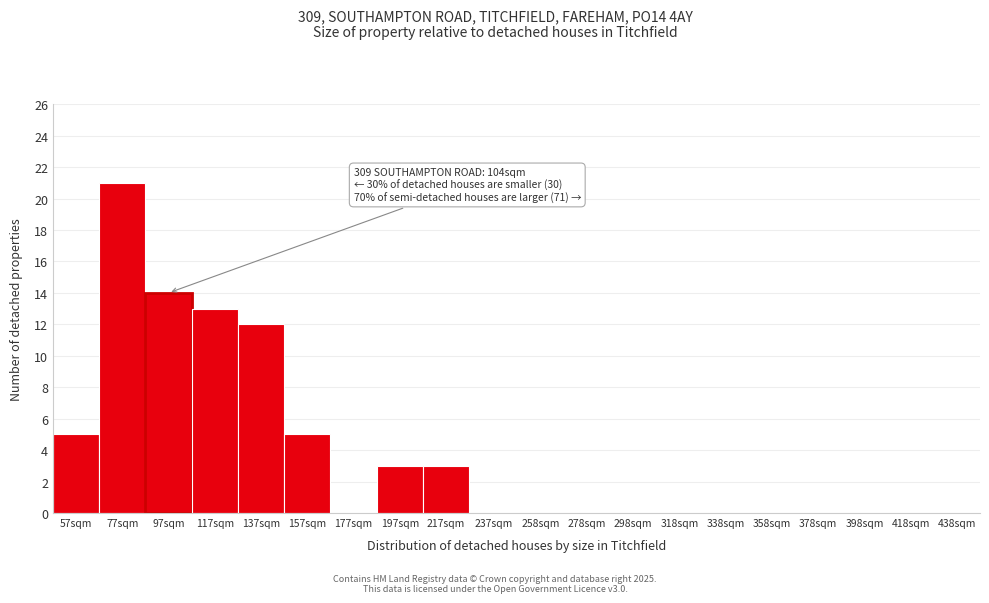

Reading left to right, extract all data points from this chart.

57sqm=5	77sqm=21	97sqm=14	117sqm=13	137sqm=12	157sqm=5	177sqm=0	197sqm=3	217sqm=3	237sqm=0	258sqm=0	278sqm=0	298sqm=0	318sqm=0	338sqm=0	358sqm=0	378sqm=0	398sqm=0	418sqm=0	438sqm=0